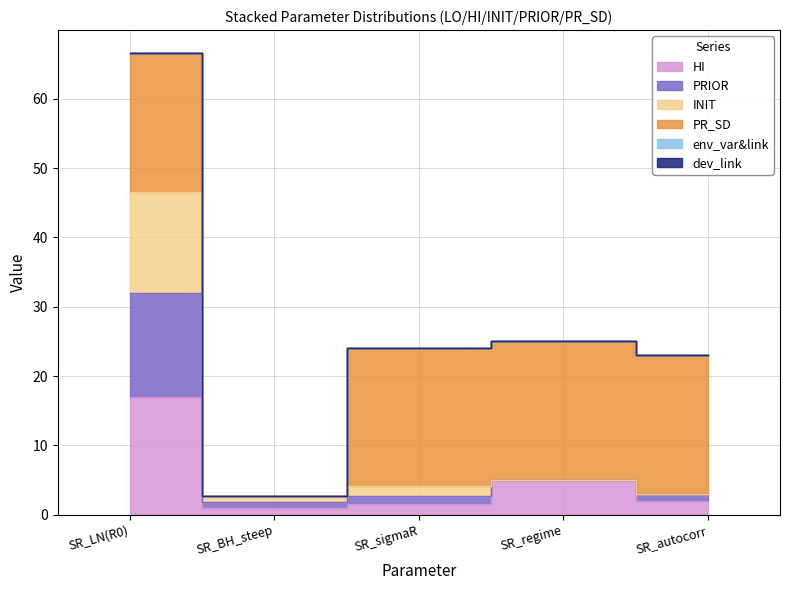

Is the value of HI at SR_LN(R0) greater than the value of PRIOR at SR_BH_steep?

Yes